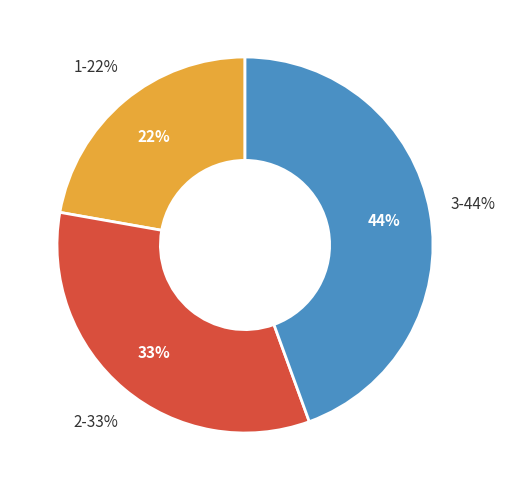

Between 1 and 3, which is larger?

3